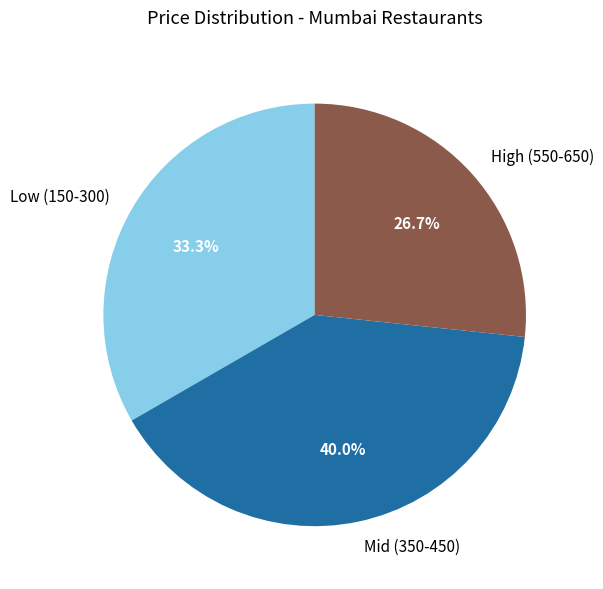

Does any single category account for the majority?

No